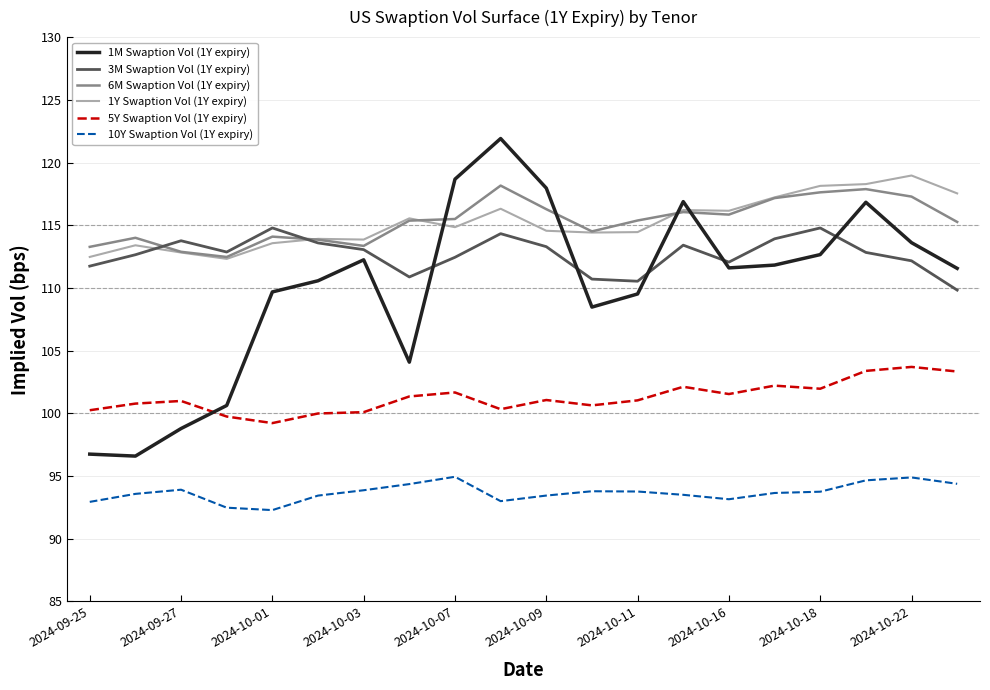

What is the lowest value of the 10Y Swaption Vol (1Y expiry) series?

92.3